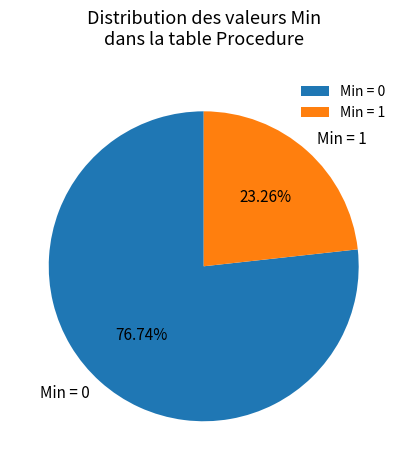

What is the majority slice?

Min = 0